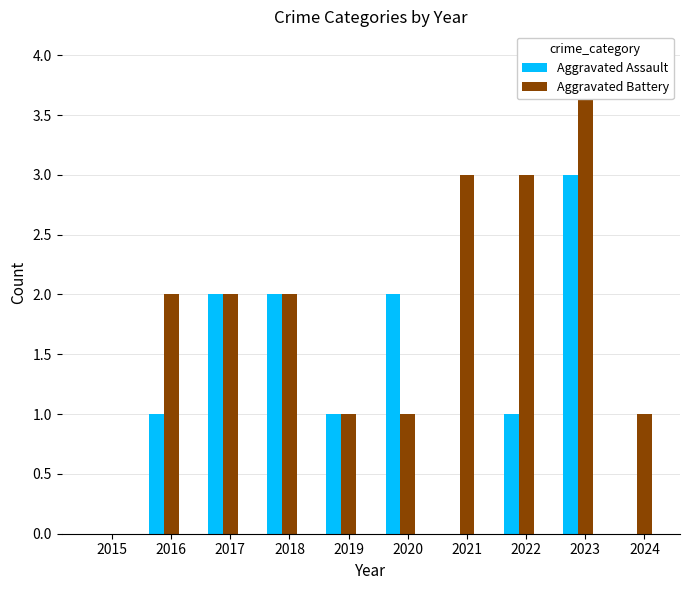

Is the value of Aggravated Battery at 2018 greater than the value of Aggravated Assault at 2017?

No